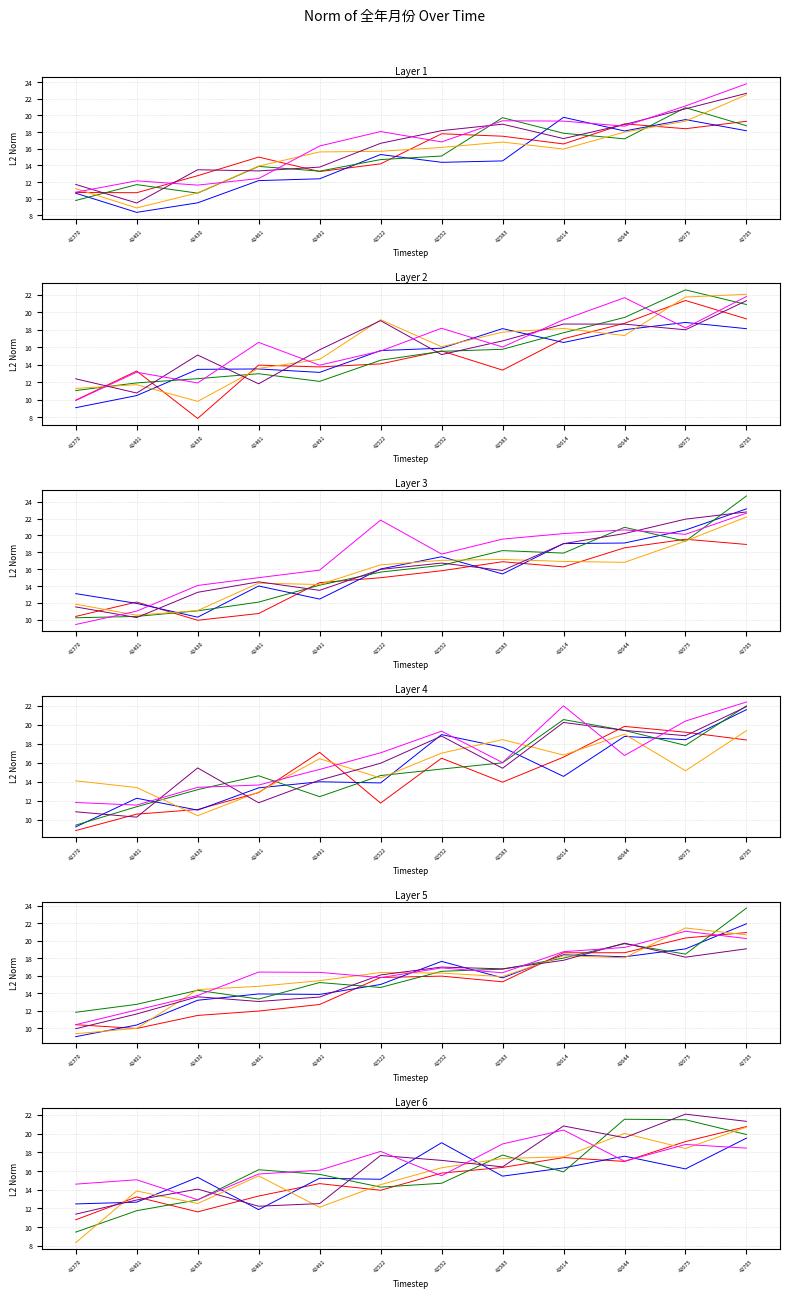

What is the approximate value of 全年月份_4 at 42644?

20.0